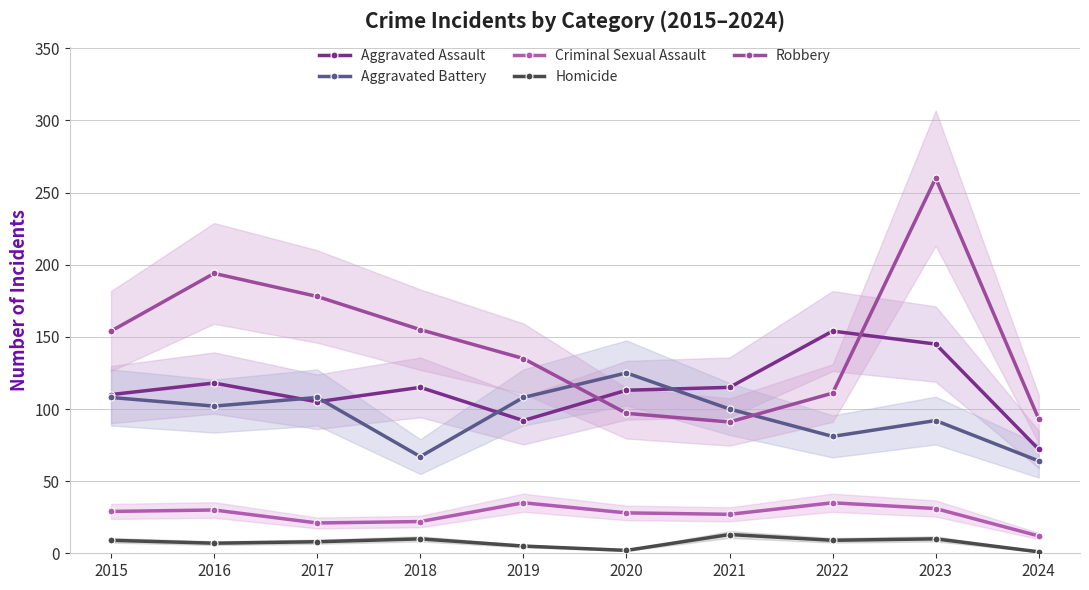

List the labels in order of Criminal Sexual Assault value, largest first.

2019, 2022, 2023, 2016, 2015, 2020, 2021, 2018, 2017, 2024